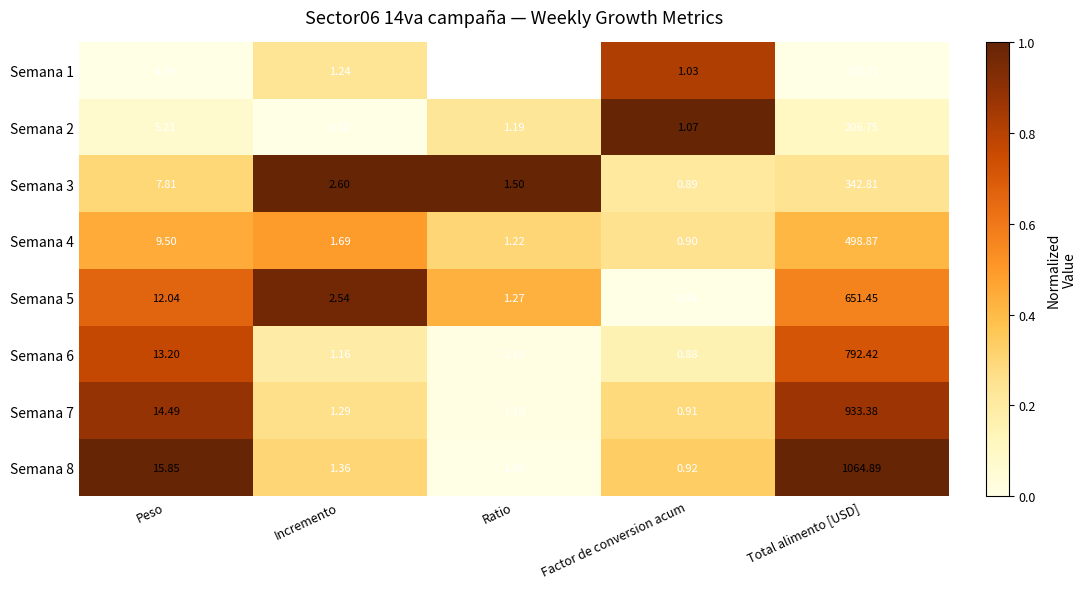

Which series changed the most between Factor de conversion acum and Total alimento [USD]?

Semana 8